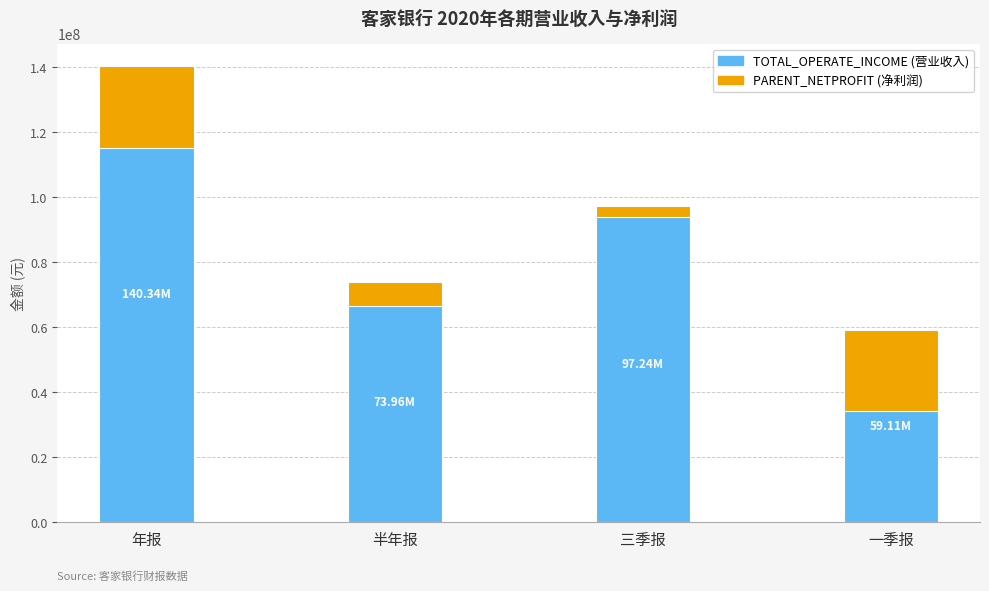

Which series has the largest total across all categories?

TOTAL_OPERATE_INCOME